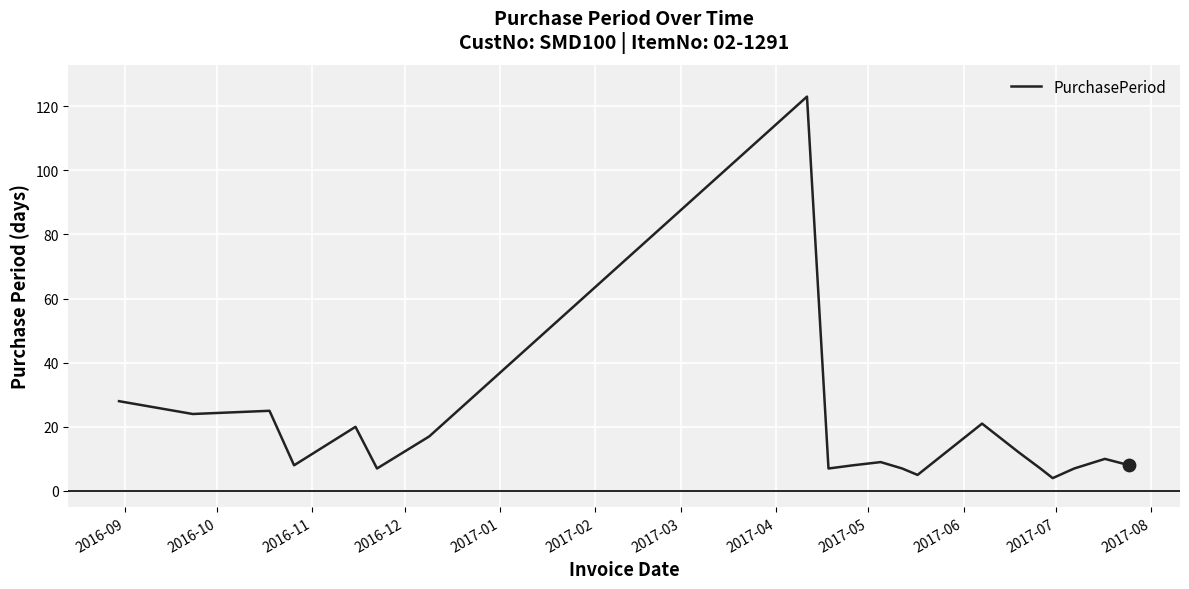

What is the difference between the maximum and minimum values?

119